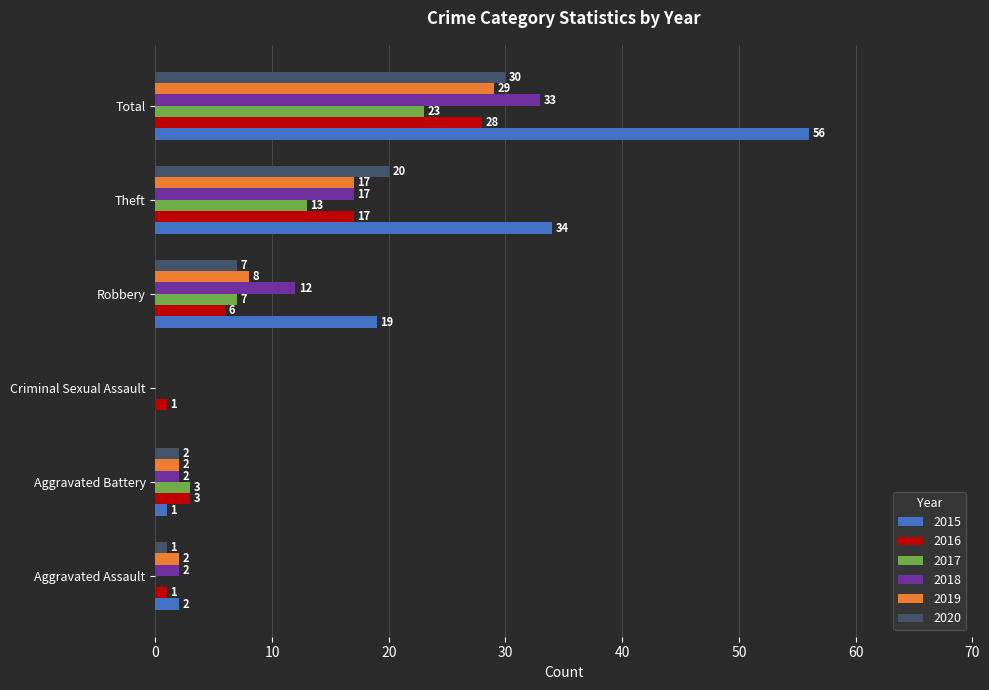

Where is 2019 nearest to the value 14?

Theft